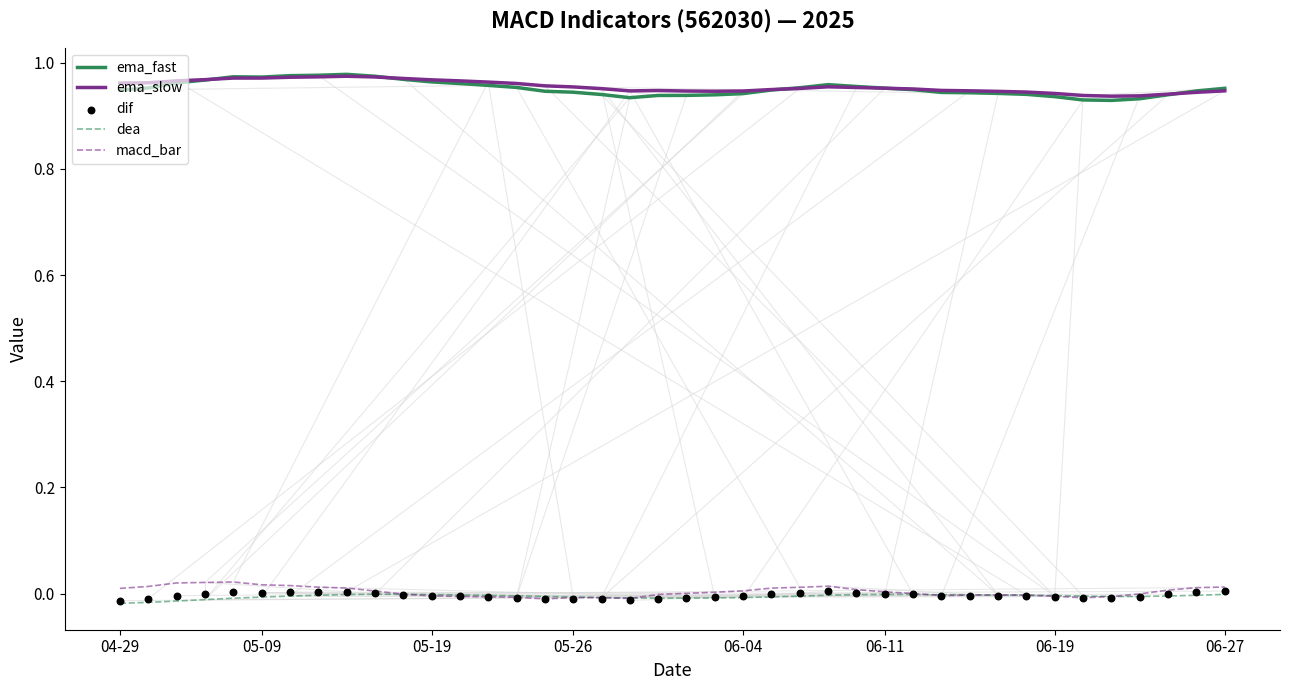

Which series has the largest Y range (max minus min)?

ema_fast